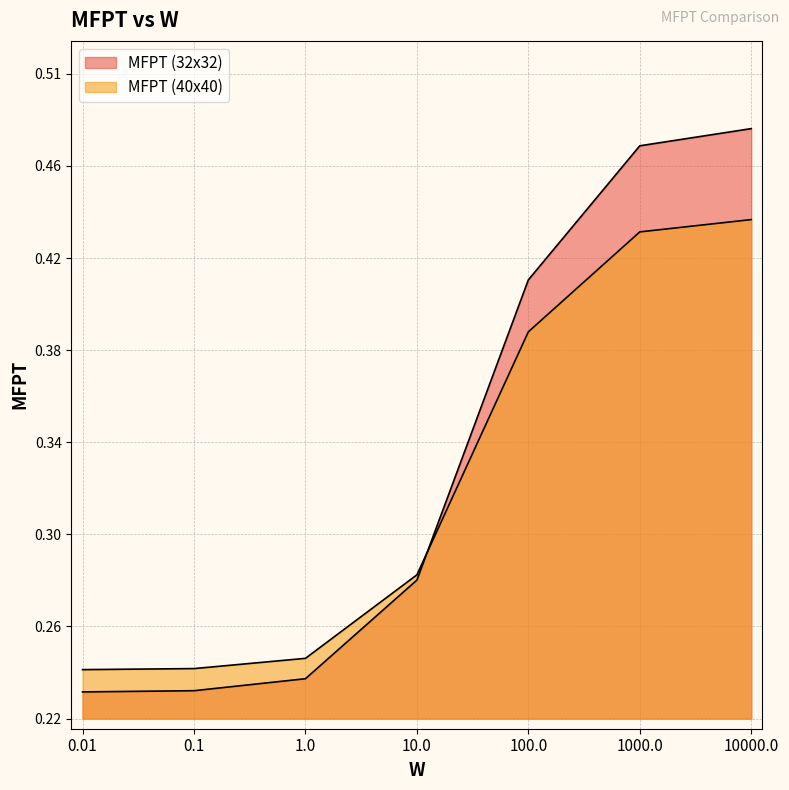

At 1.0, list the series in order from smallest to largest.

MFPT (32x32), MFPT (40x40)